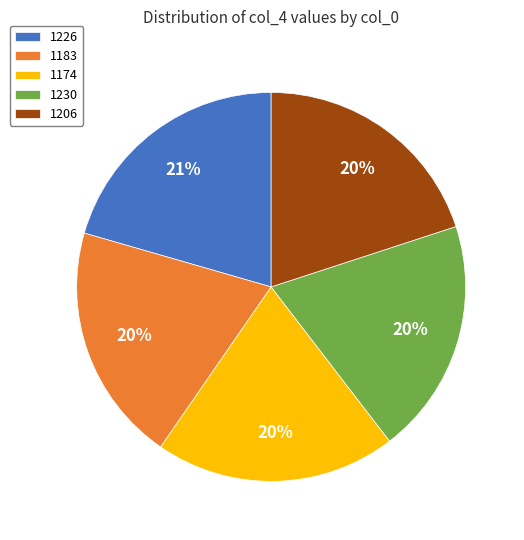

Is it true that 1183 is 29% of the pie?

False